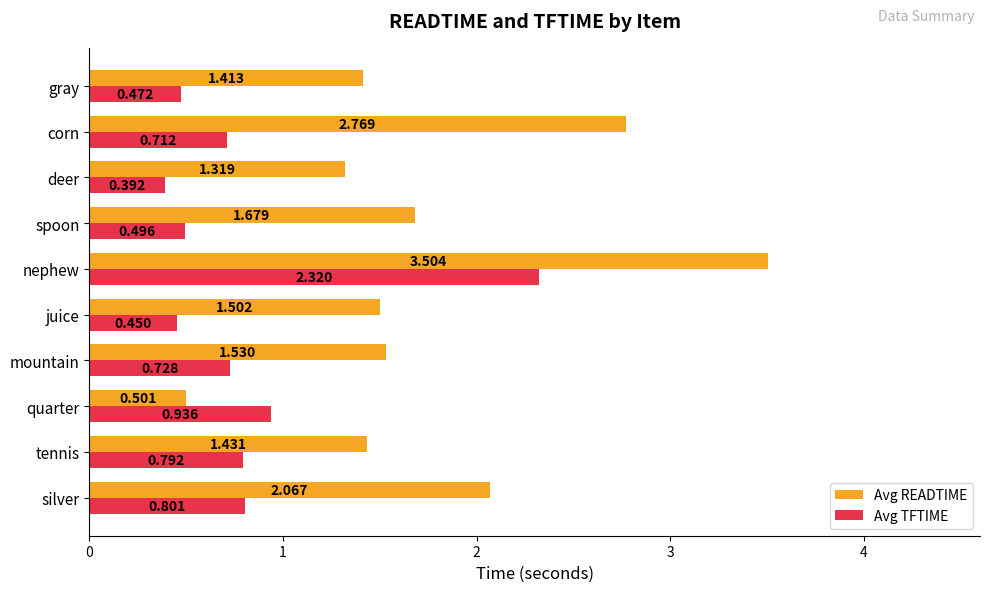

At how many categories does at least one series exceed 1?

9